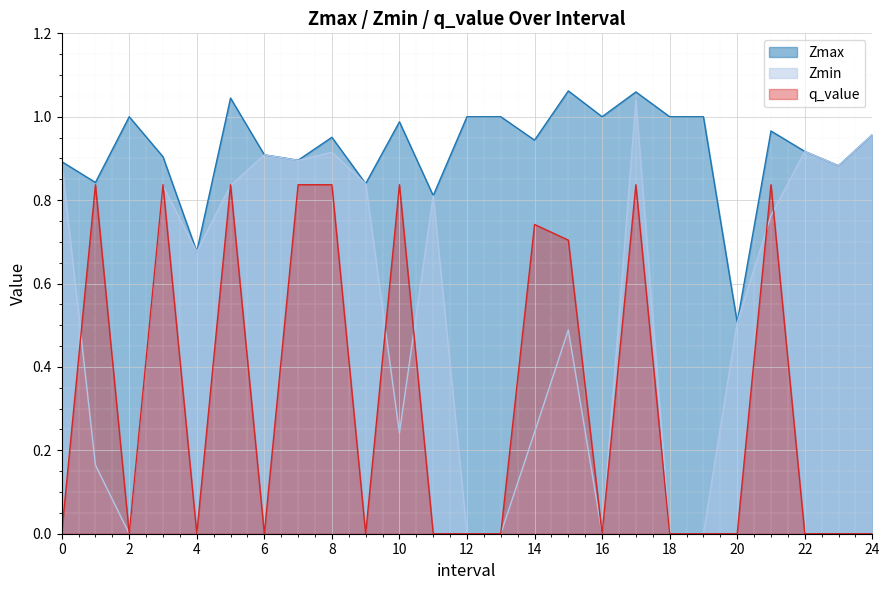

Reading right to left, extract all data points from this chart.

Zmax: 24.0=1.0	23.0=0.9	22.0=0.9	21.0=1.0	20.0=0.5	19.0=1.0	18.0=1.0	17.0=1.1	16.0=1.0	15.0=1.1	14.0=0.9	13.0=1.0	12.0=1.0	11.0=0.8	10.0=1.0	9.0=0.8	8.0=1.0	7.0=0.9	6.0=0.9	5.0=1.0	4.0=0.7	3.0=0.9	2.0=1.0	1.0=0.8	0.0=0.9
Zmin: 24.0=1.0	23.0=0.9	22.0=0.9	21.0=0.8	20.0=0.5	19.0=0.0	18.0=0.0	17.0=1.0	16.0=0.0	15.0=0.5	14.0=0.2	13.0=0.0	12.0=0.0	11.0=0.8	10.0=0.2	9.0=0.8	8.0=0.9	7.0=0.9	6.0=0.9	5.0=0.8	4.0=0.7	3.0=0.8	2.0=0.0	1.0=0.2	0.0=0.9
q_value: 24.0=0.0	23.0=0.0	22.0=0.0	21.0=0.8	20.0=0.0	19.0=0.0	18.0=0.0	17.0=0.8	16.0=0.0	15.0=0.7	14.0=0.7	13.0=0.0	12.0=0.0	11.0=0.0	10.0=0.8	9.0=0.0	8.0=0.8	7.0=0.8	6.0=0.0	5.0=0.8	4.0=0.0	3.0=0.8	2.0=0.0	1.0=0.8	0.0=0.0